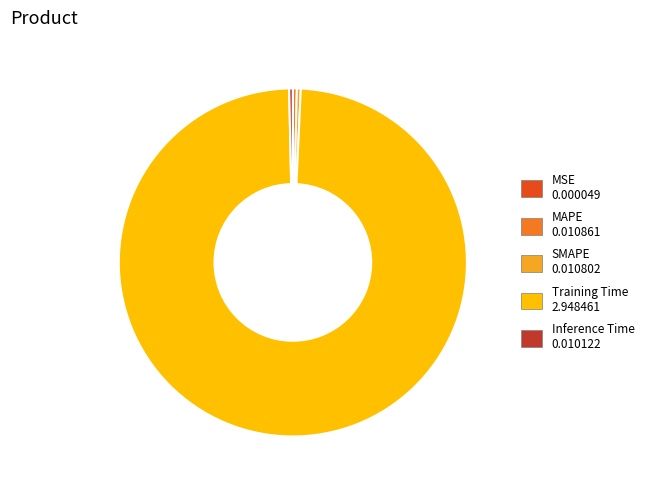

True or false: SMAPE accounts for 14% of the total.

False